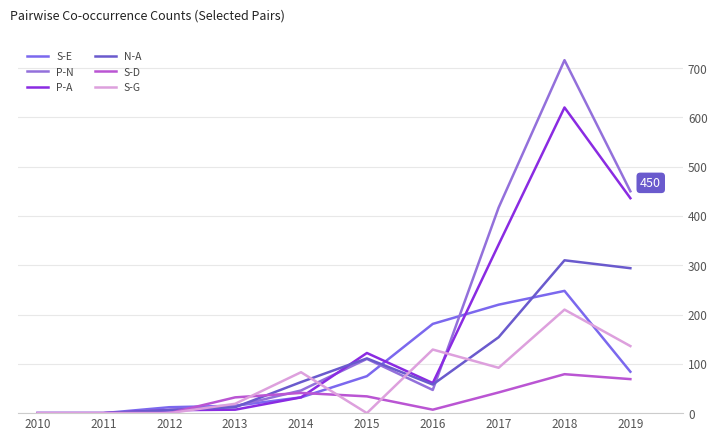

What is the difference between the maximum and second lowest values in the S-G series?

210